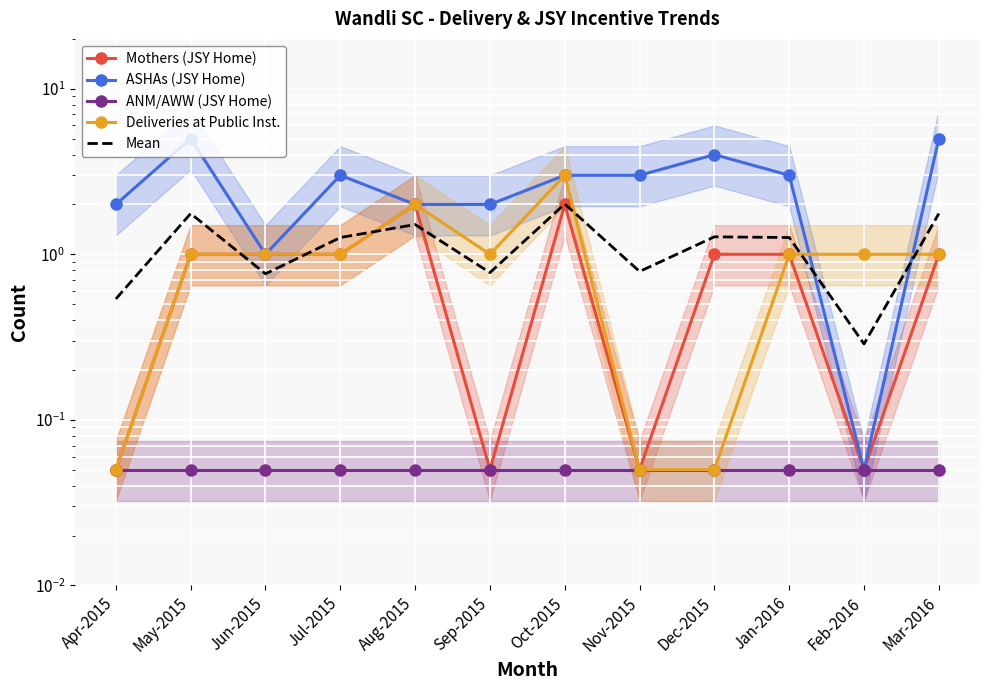

Reading left to right, list all the values displayed in this chart.

Mothers (JSY Home): Apr-2015=0.1	May-2015=1.0	Jun-2015=1.0	Jul-2015=1.0	Aug-2015=2.0	Sep-2015=0.1	Oct-2015=2.0	Nov-2015=0.1	Dec-2015=1.0	Jan-2016=1.0	Feb-2016=0.1	Mar-2016=1.0
ASHAs (JSY Home): Apr-2015=2.0	May-2015=5.0	Jun-2015=1.0	Jul-2015=3.0	Aug-2015=2.0	Sep-2015=2.0	Oct-2015=3.0	Nov-2015=3.0	Dec-2015=4.0	Jan-2016=3.0	Feb-2016=0.1	Mar-2016=5.0
ANM/AWW (JSY Home): Apr-2015=0.1	May-2015=0.1	Jun-2015=0.1	Jul-2015=0.1	Aug-2015=0.1	Sep-2015=0.1	Oct-2015=0.1	Nov-2015=0.1	Dec-2015=0.1	Jan-2016=0.1	Feb-2016=0.1	Mar-2016=0.1
Deliveries at Public Inst.: Apr-2015=0.1	May-2015=1.0	Jun-2015=1.0	Jul-2015=1.0	Aug-2015=2.0	Sep-2015=1.0	Oct-2015=3.0	Nov-2015=0.1	Dec-2015=0.1	Jan-2016=1.0	Feb-2016=1.0	Mar-2016=1.0
Mean: Apr-2015=0.5	May-2015=1.8	Jun-2015=0.8	Jul-2015=1.3	Aug-2015=1.5	Sep-2015=0.8	Oct-2015=2.0	Nov-2015=0.8	Dec-2015=1.3	Jan-2016=1.3	Feb-2016=0.3	Mar-2016=1.8